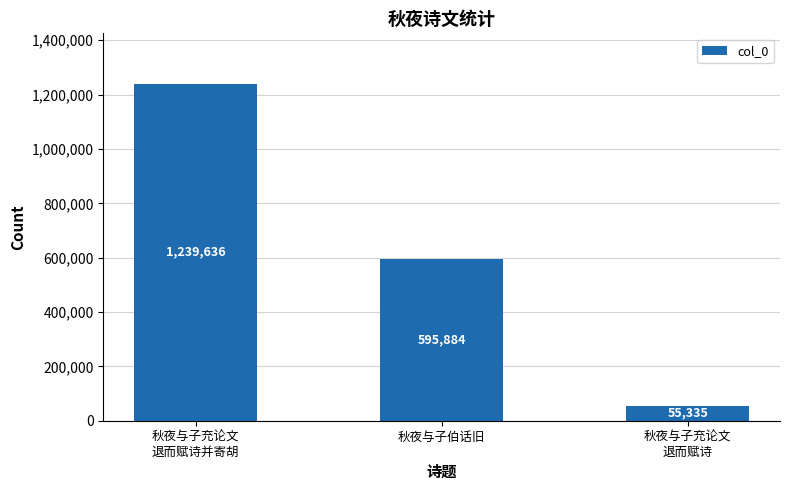

Rank the categories by value from lowest to highest.

秋夜与子充论文
退而赋诗, 秋夜与子伯话旧, 秋夜与子充论文
退而赋诗并寄胡